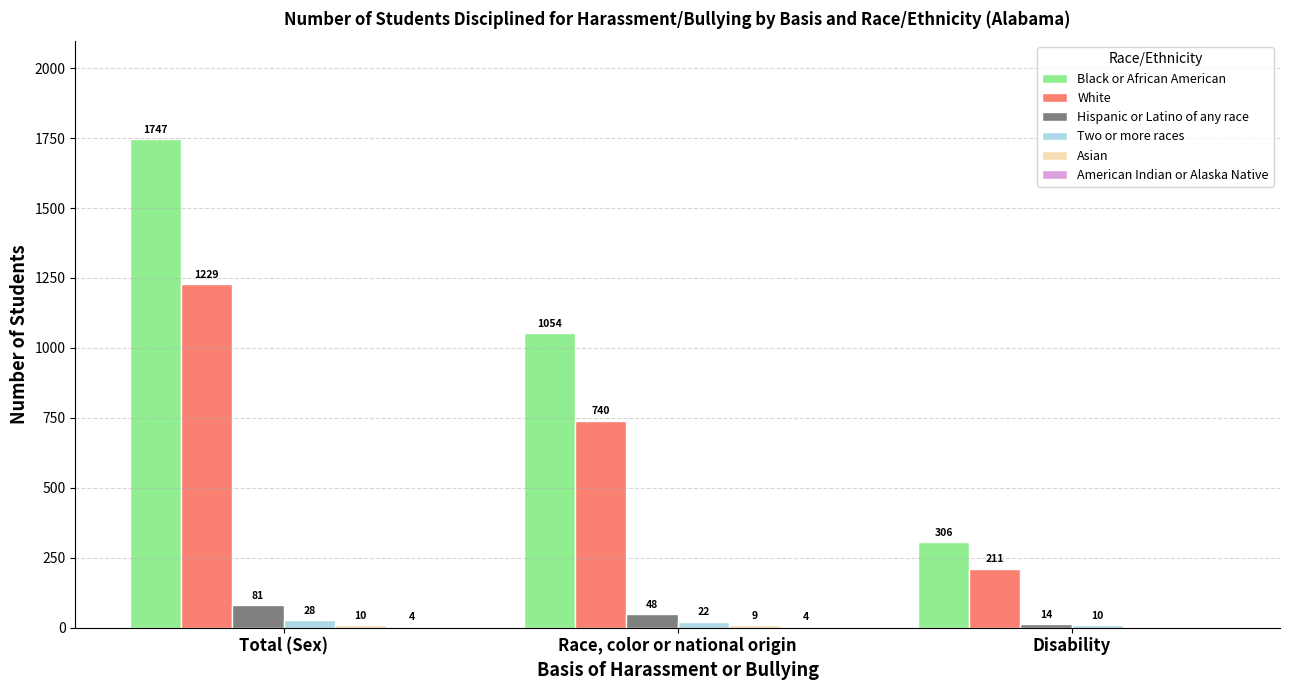

What is the total value across all series at Total (Sex)?

3099